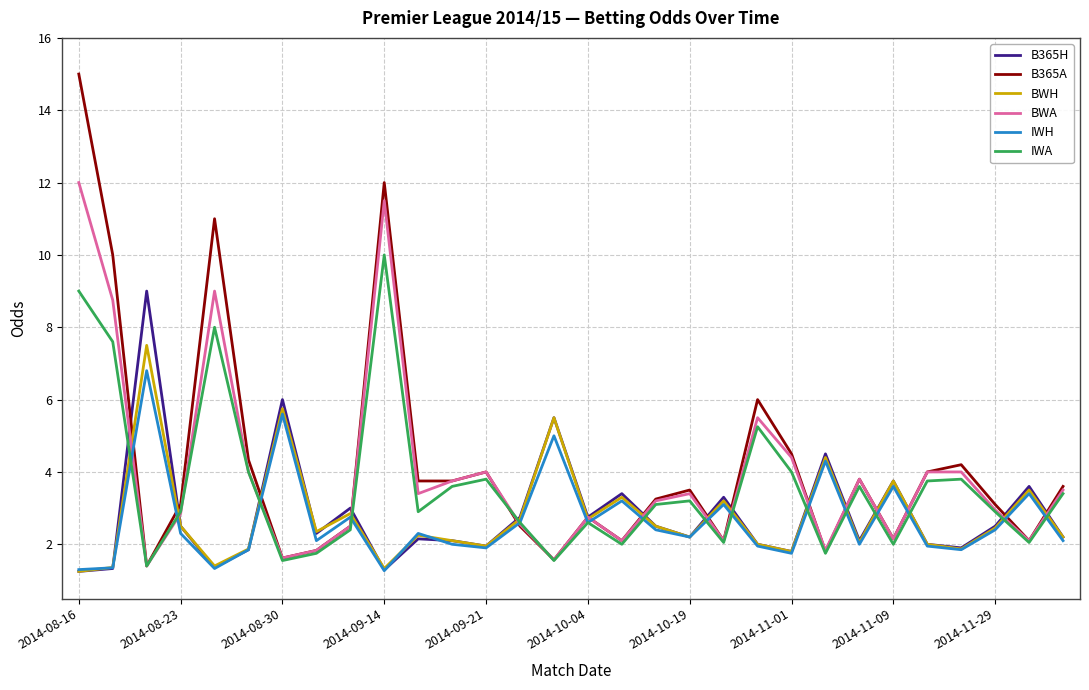

Rank the series by their maximum value, from lowest to highest.

IWH, BWH, B365H, IWA, BWA, B365A